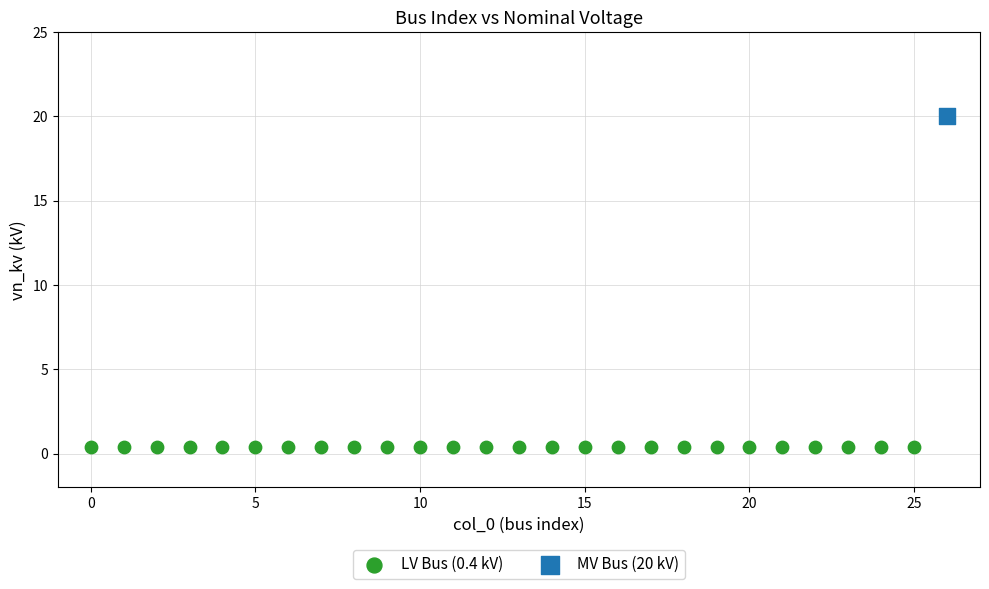

What are all the series names shown in the legend?

LV Bus (0.4 kV), MV Bus (20 kV)